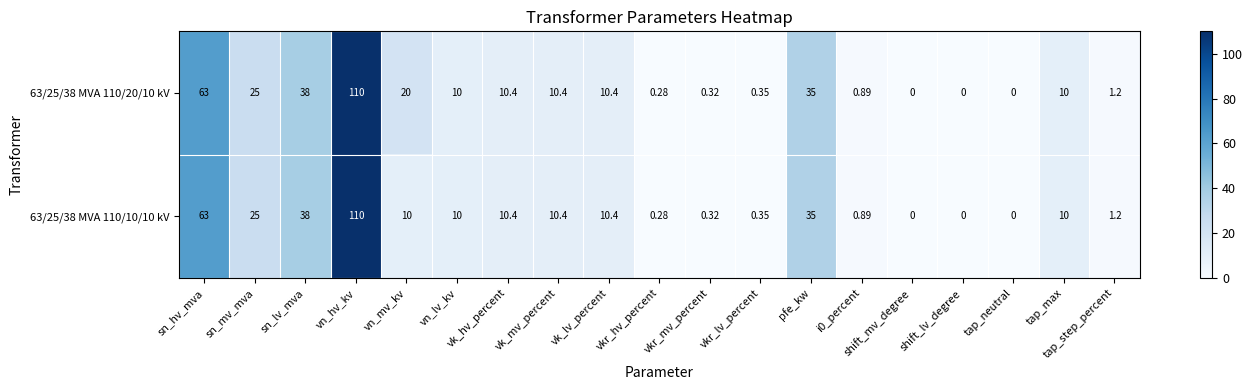

At which category is the sum across all series the highest?

vn_hv_kv